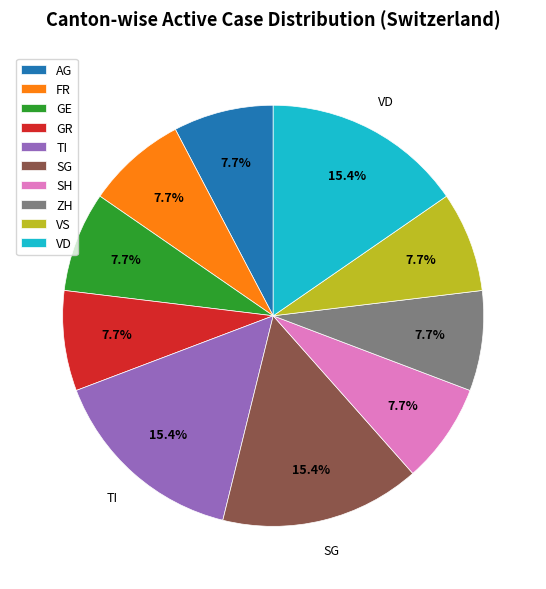

How many segments does this pie chart have?

10